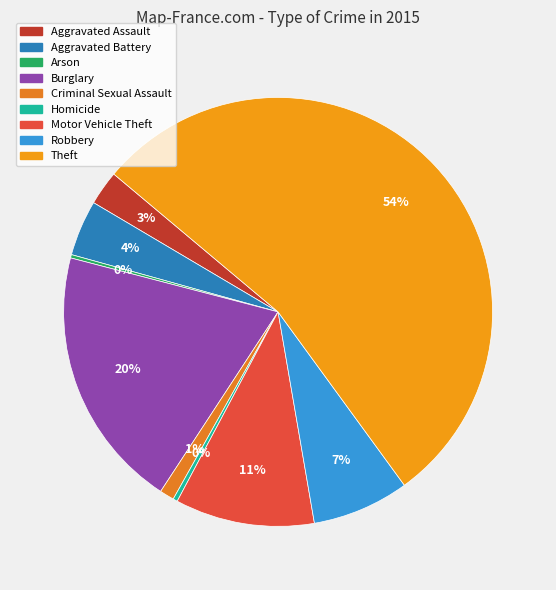

Between Theft and Arson, which is larger?

Theft